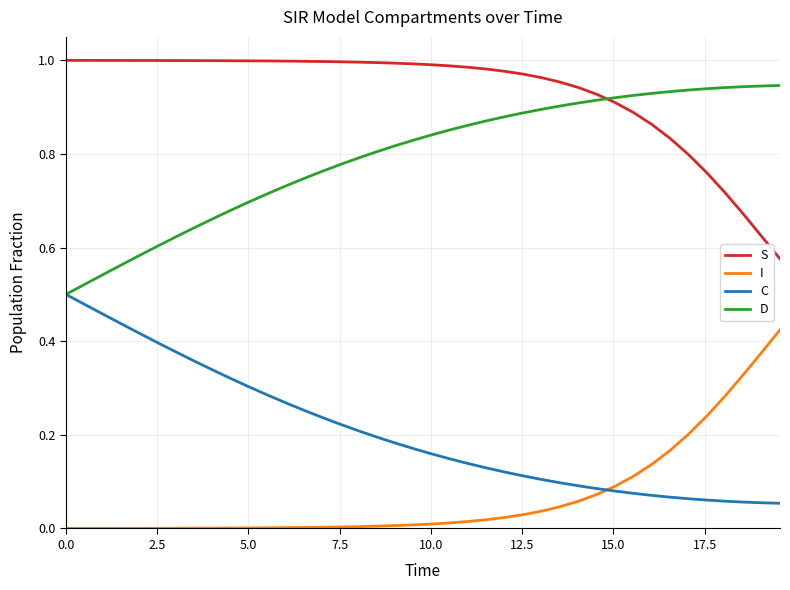

True or false: S and I cross at least once.

False